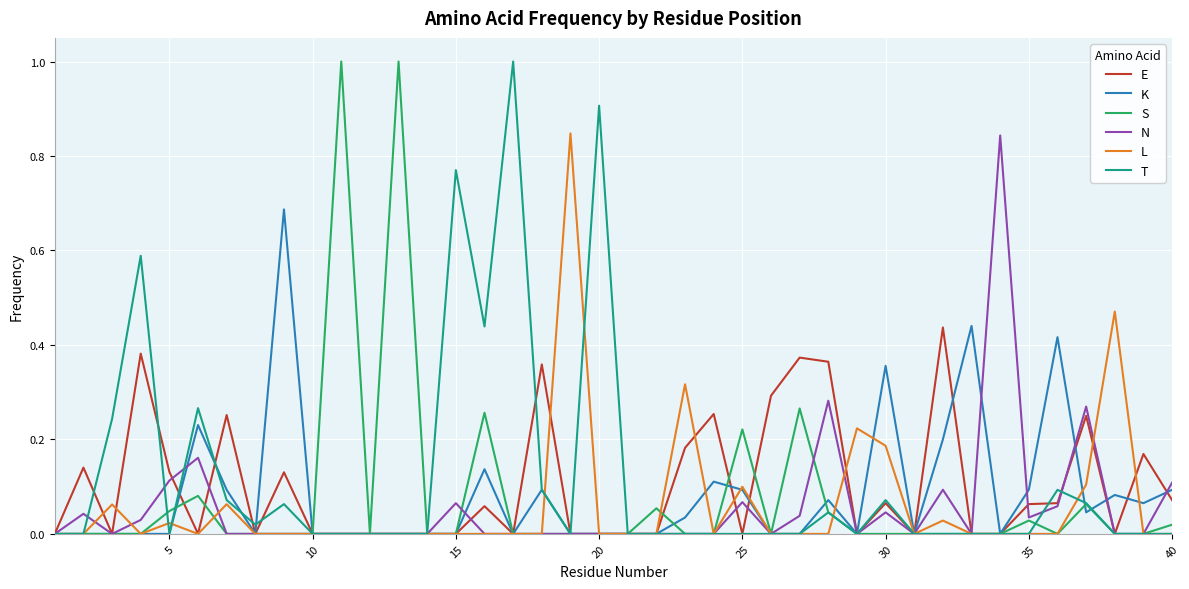

What are all the series names shown in the legend?

E, K, S, N, L, T